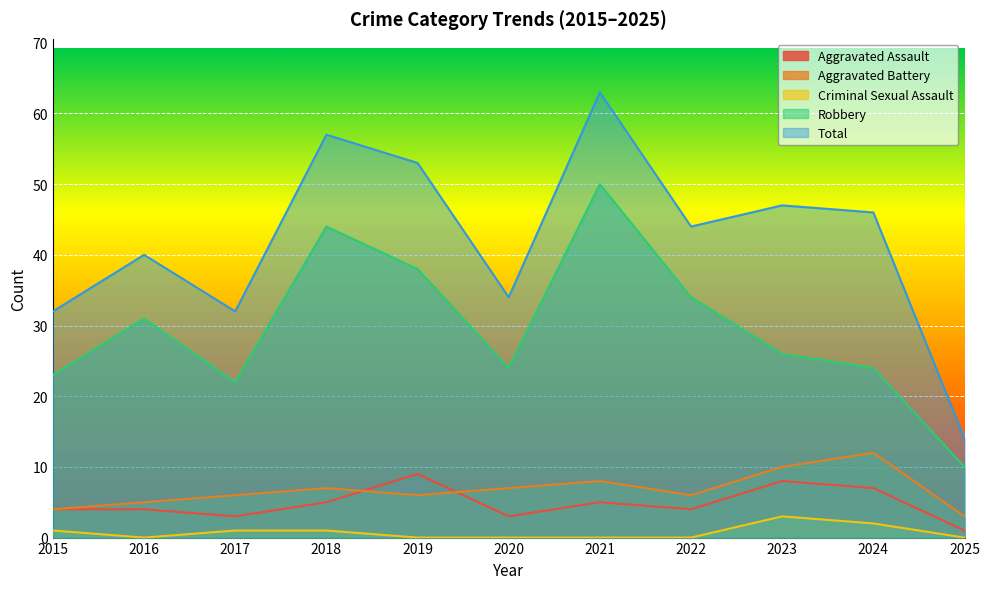

Which series has the largest total across all categories?

Total